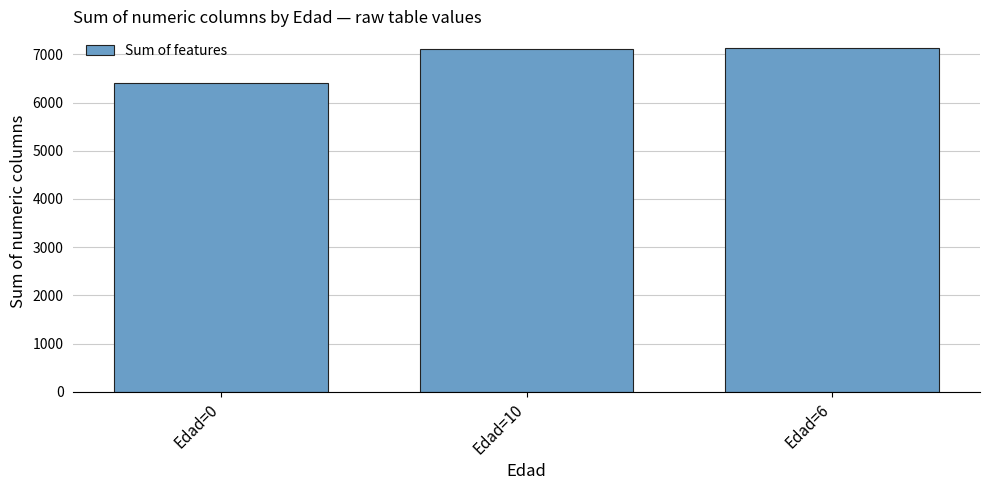

Does the chart contain stacked bars?

No